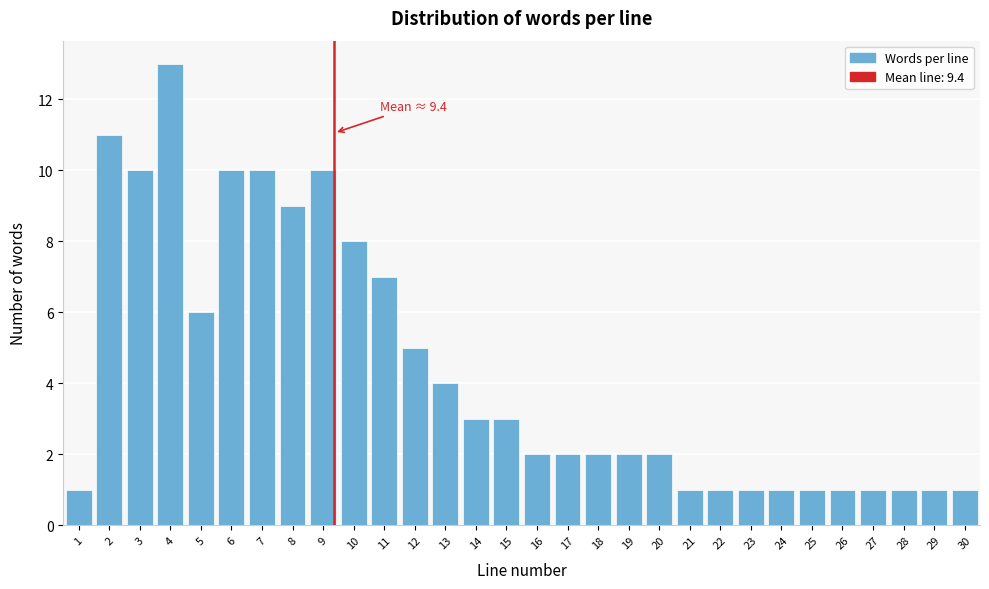

Reading left to right, list all the values displayed in this chart.

1=1	2=11	3=10	4=13	5=6	6=10	7=10	8=9	9=10	10=8	11=7	12=5	13=4	14=3	15=3	16=2	17=2	18=2	19=2	20=2	21=1	22=1	23=1	24=1	25=1	26=1	27=1	28=1	29=1	30=1